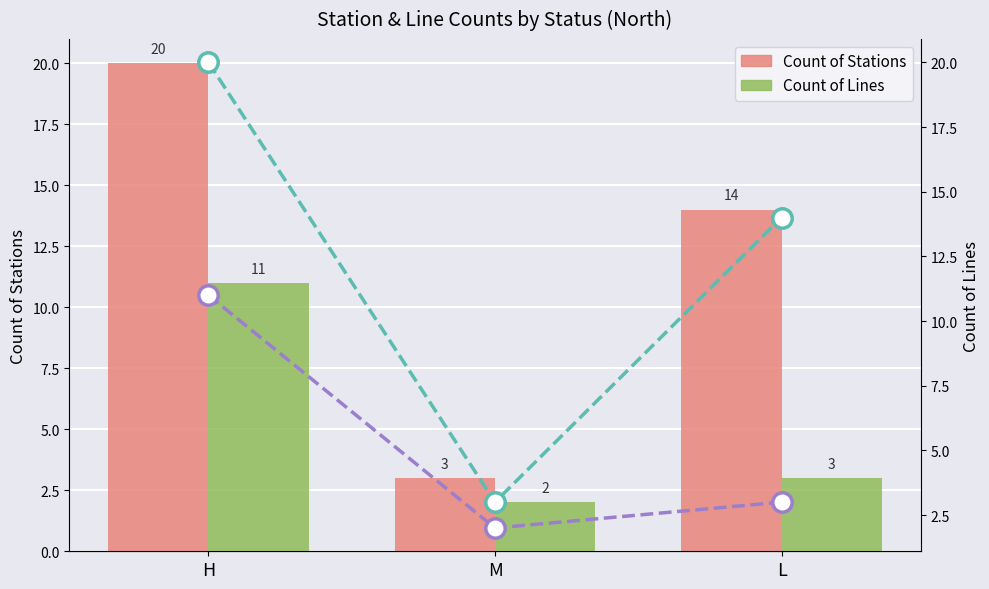

What is the total value across all series at M?

10